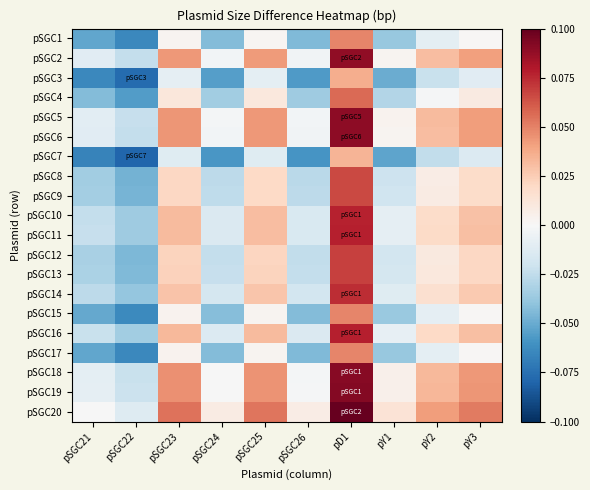

What is the difference between the highest and lowest values at pSGC21?

0.1